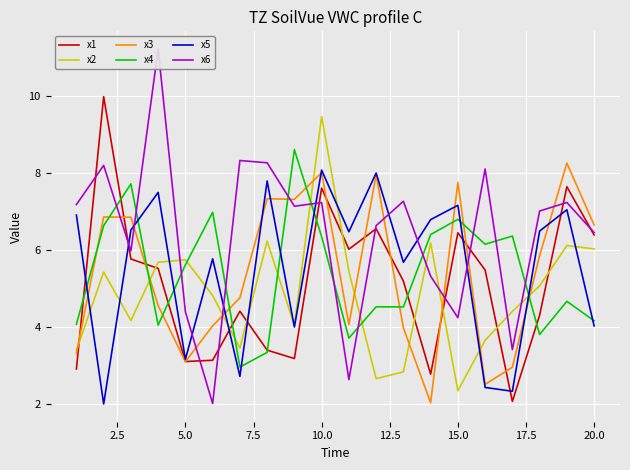

What are all the series names shown in the legend?

x1, x2, x3, x4, x5, x6